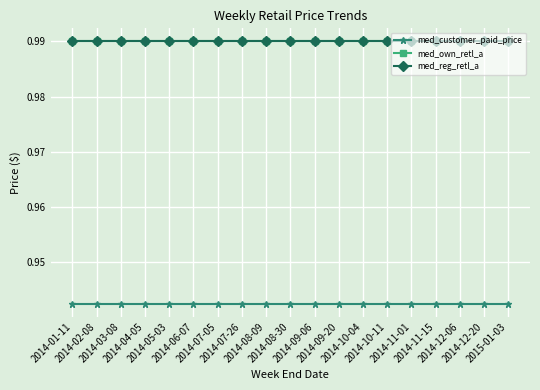

True or false: med_own_retl_a and med_customer_paid_price intersect in this chart.

False